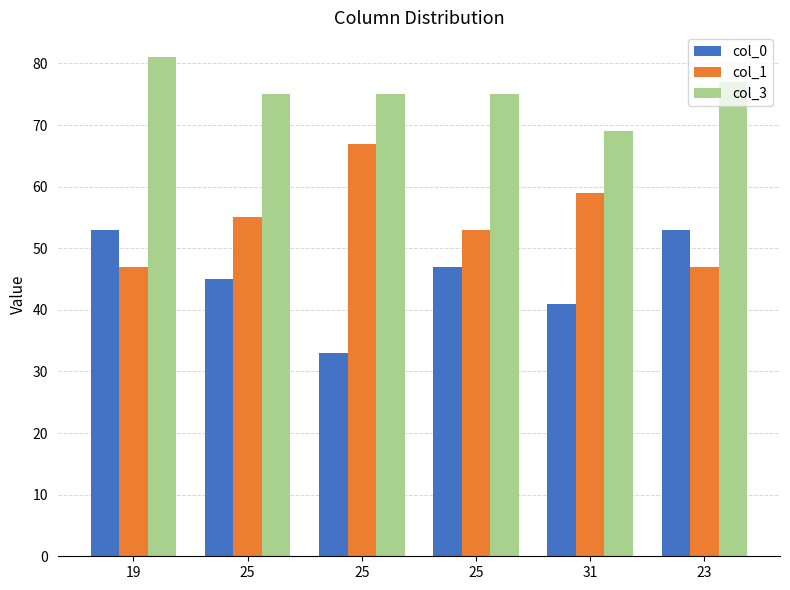

What is the value of the col_1 bar at the 1st from the left?

47